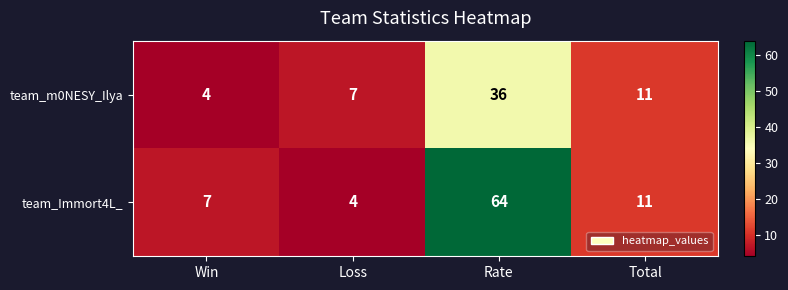

List the series in order of their overall mean, lowest first.

team_m0NESY_Ilya, team_Immort4L_